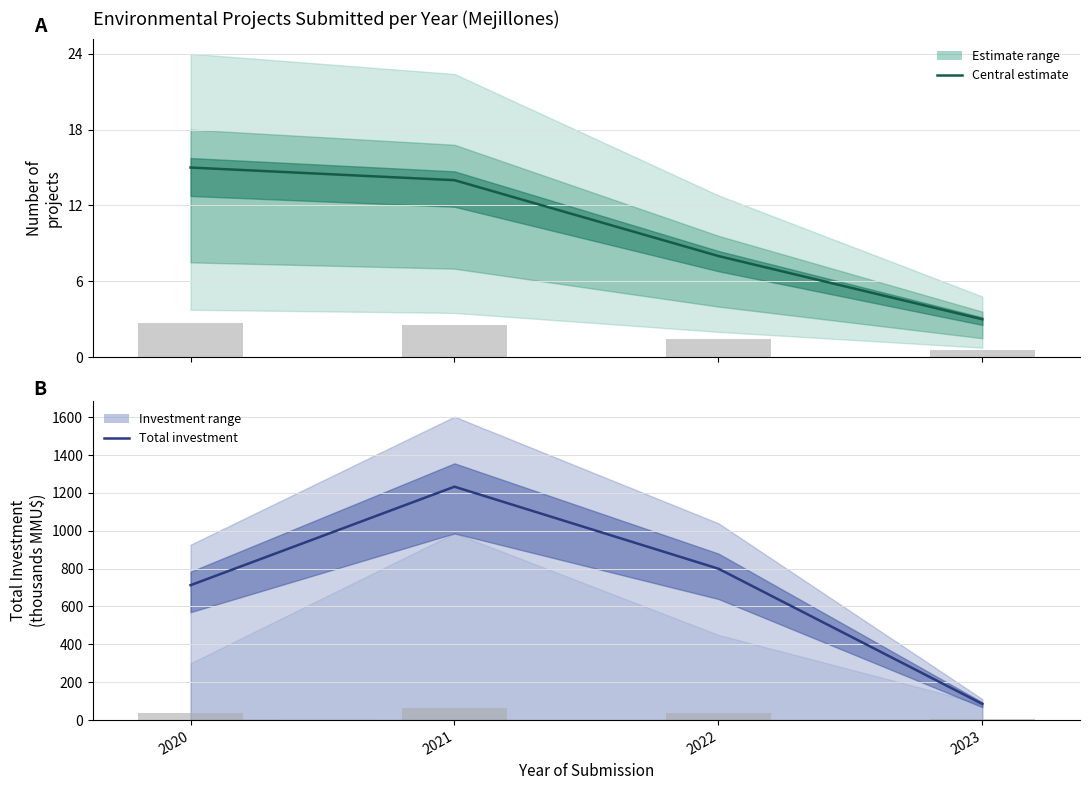

Where does the Project count series first go above 14?

2020